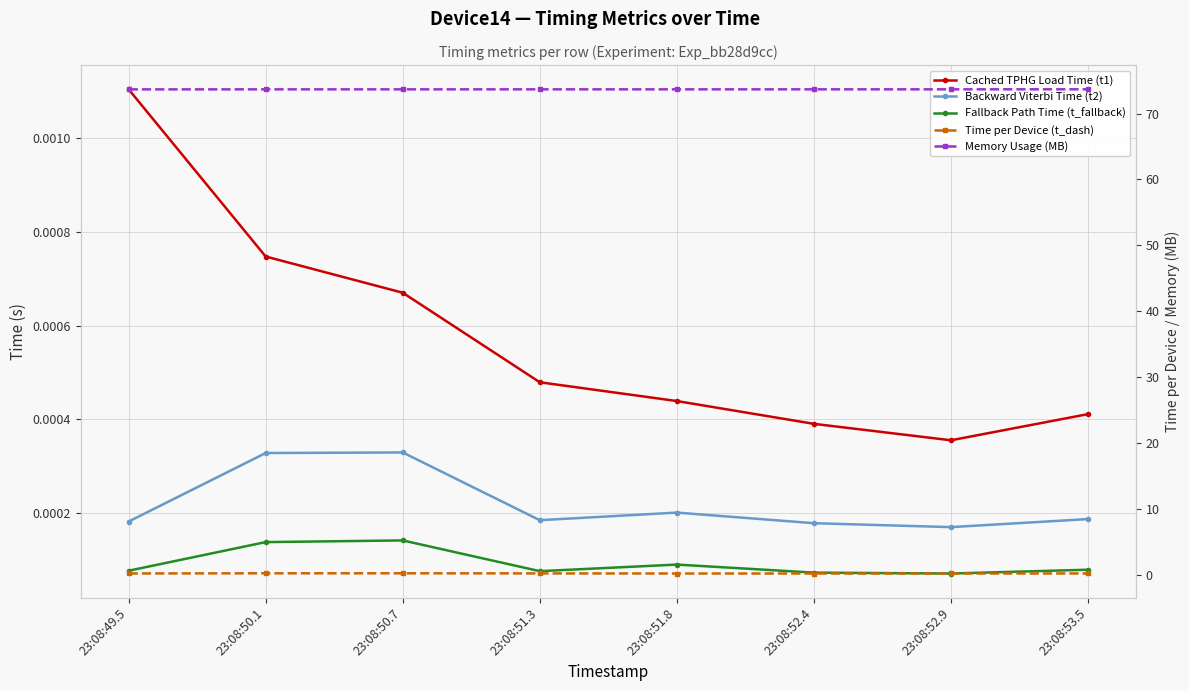

The Backward Viterbi Time (t2) series shows 0.0 at 23:08:51.8. True or false?

False